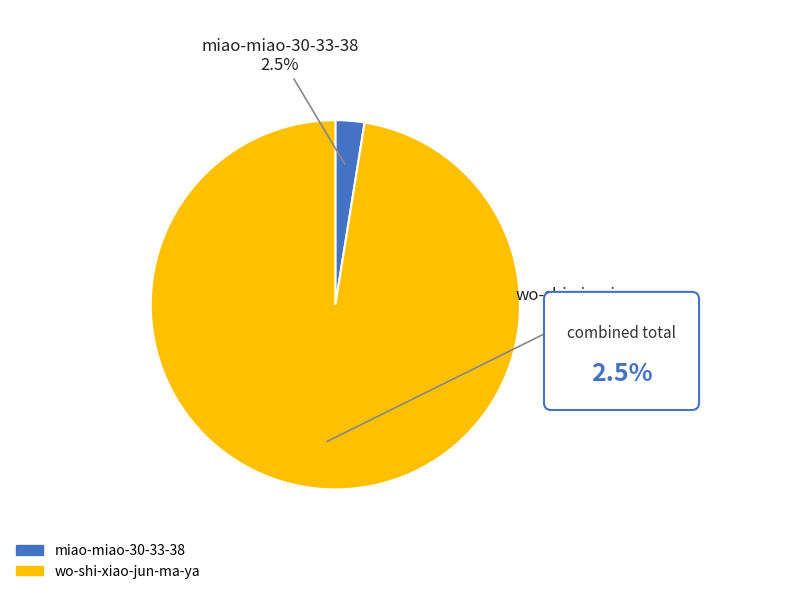

Is wo-shi-xiao-jun-ma-ya the majority of the pie?

Yes